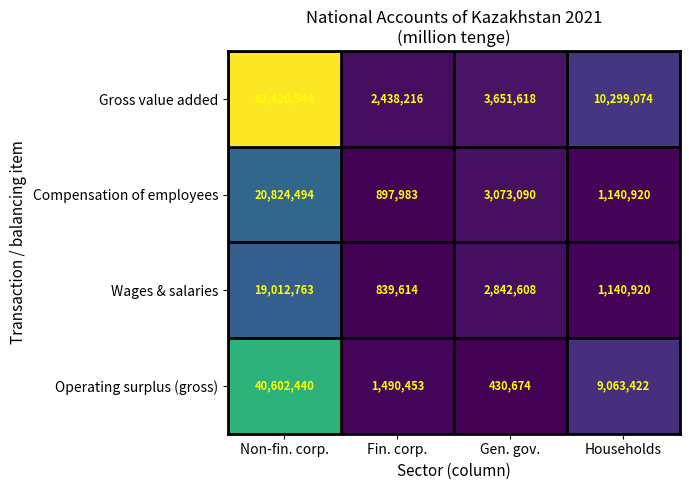

List the series in order of their peak value, highest first.

Gross value added, Operating surplus (gross), Compensation of employees, Wages & salaries